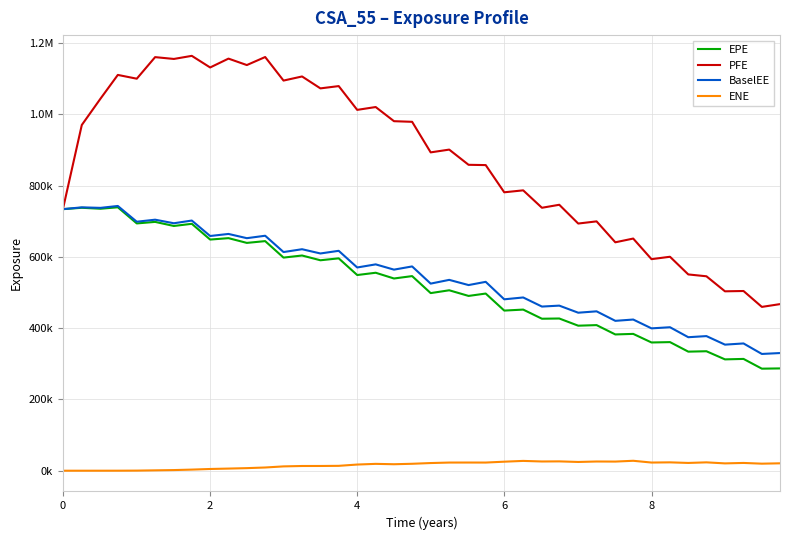

What are all the series names shown in the legend?

EPE, PFE, BaselEE, ENE